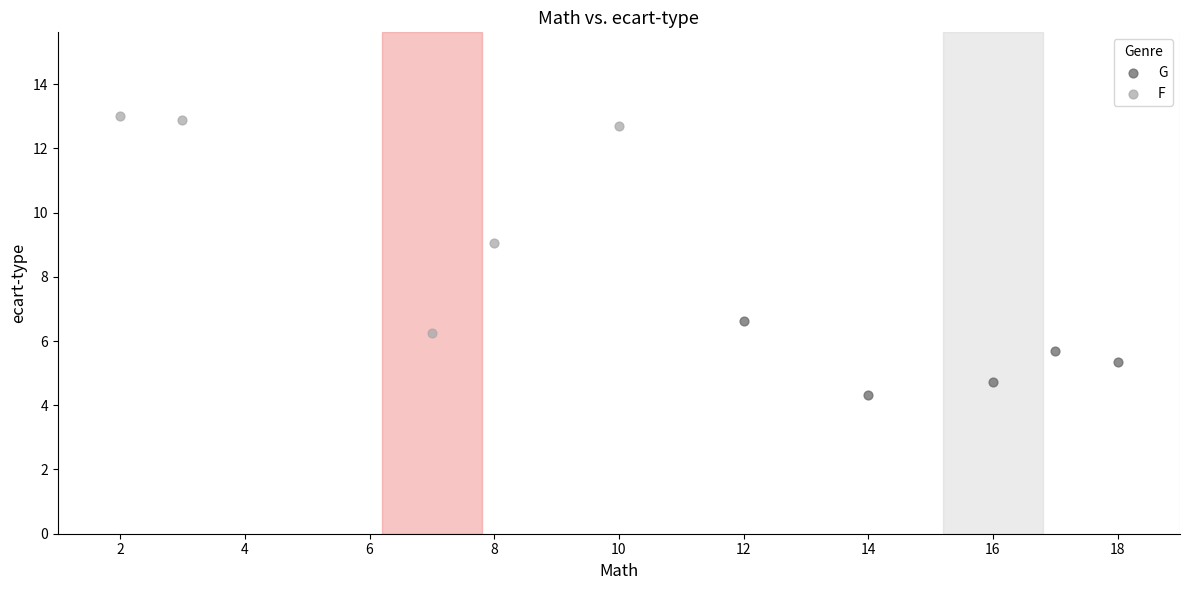

What are all the series names shown in the legend?

G, F